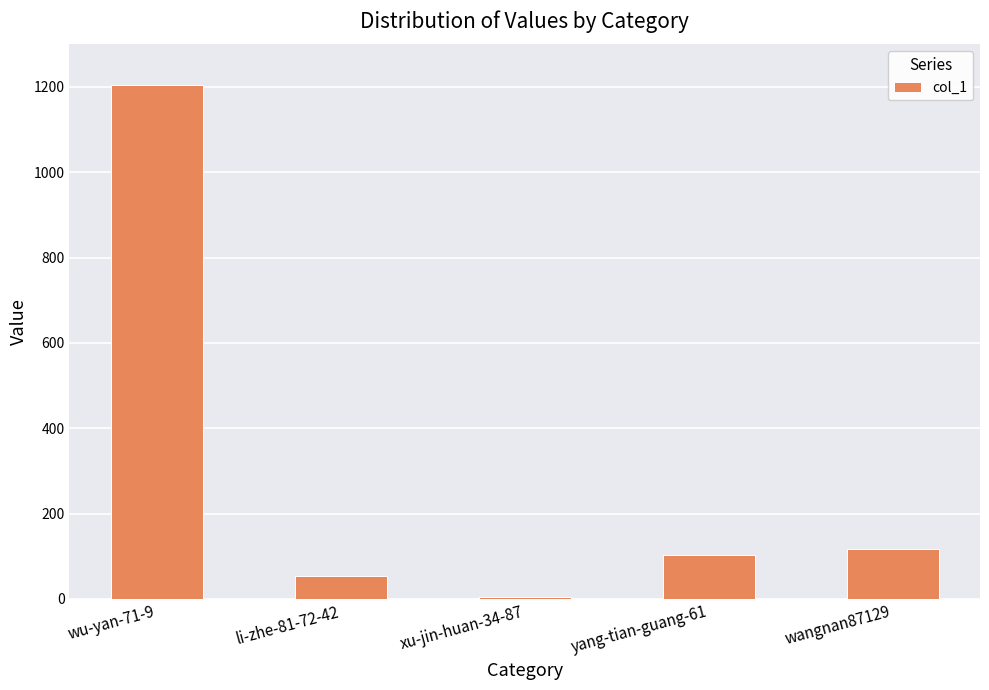

What is the minimum value shown in the chart?

5